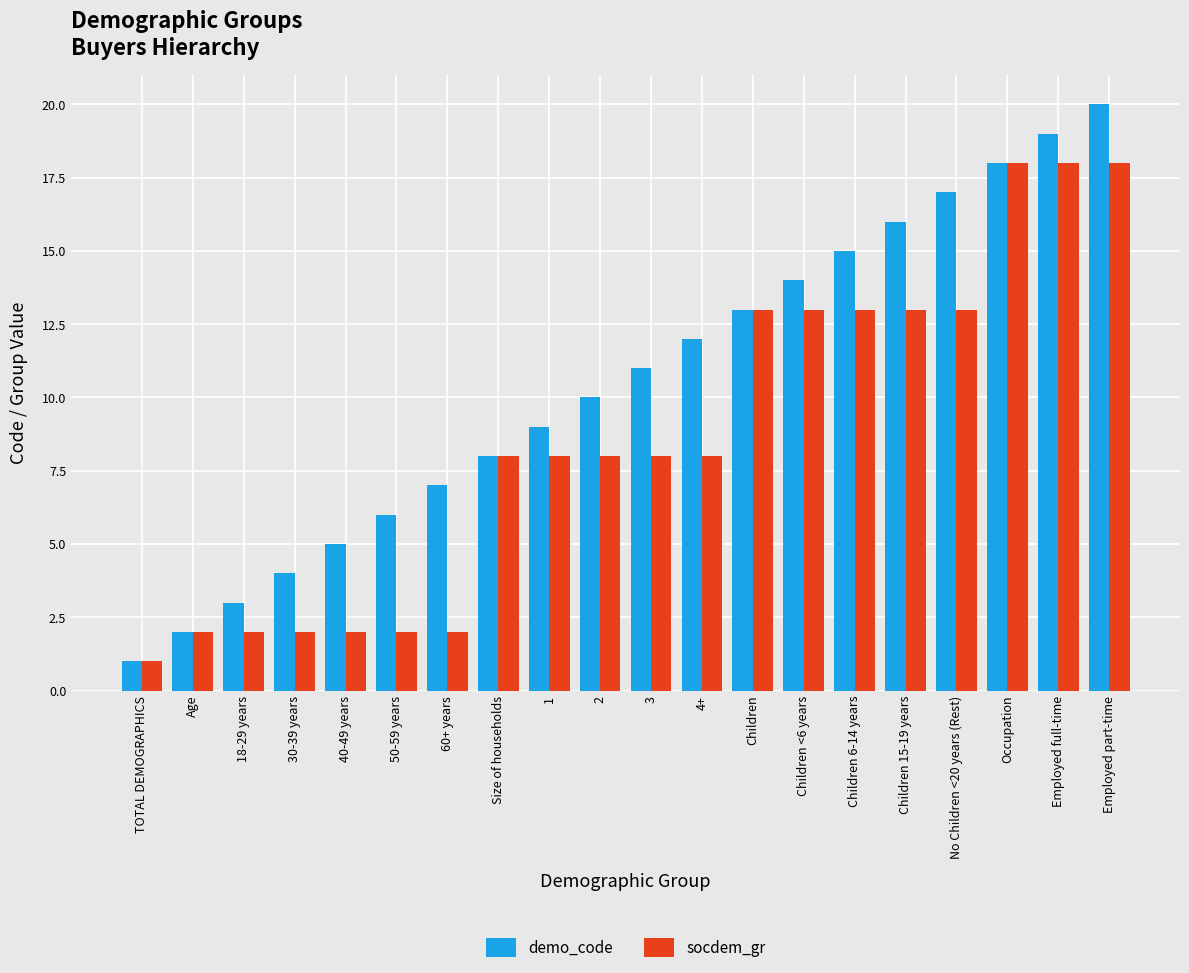

Count the number of data series in this chart.

2